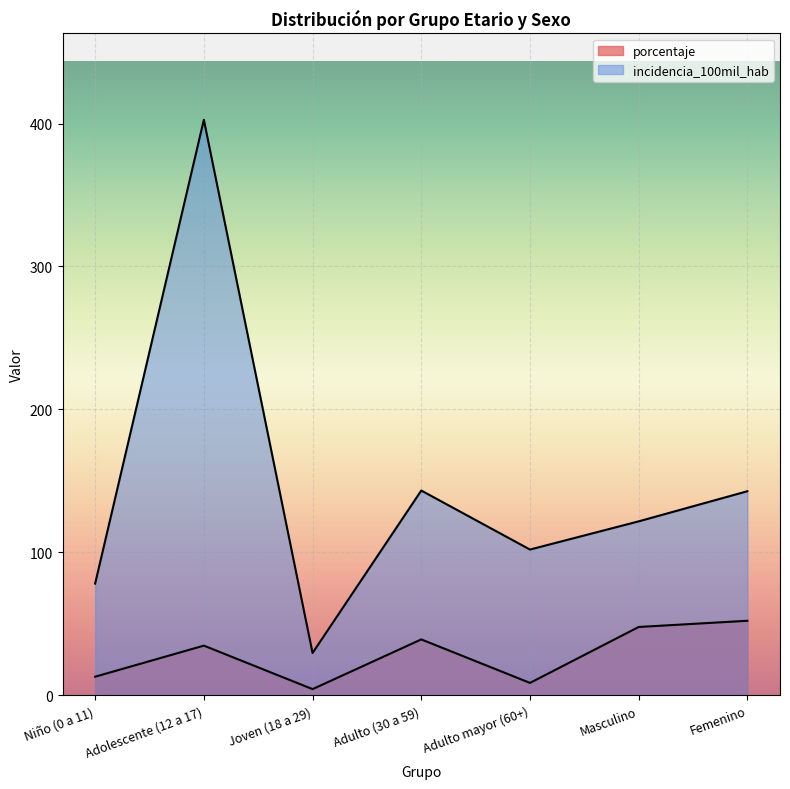

Which series changed the most between Niño (0 a 11) and Femenino?

incidencia_100mil_hab